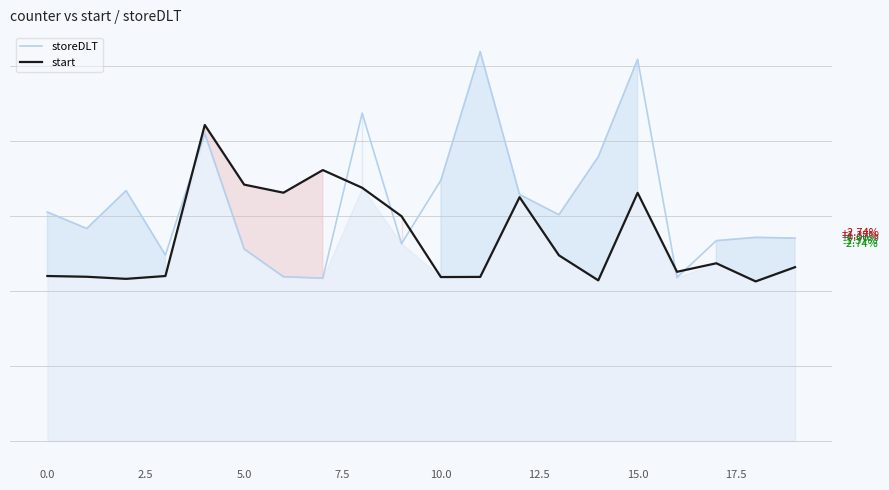

Which series has the widest spread of values?

storeDLT